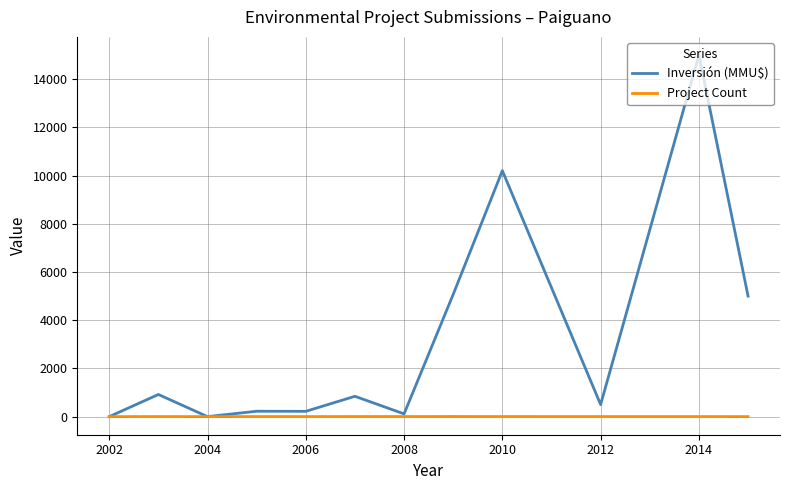

Which series has the largest total across all categories?

Inversión (MMU$)